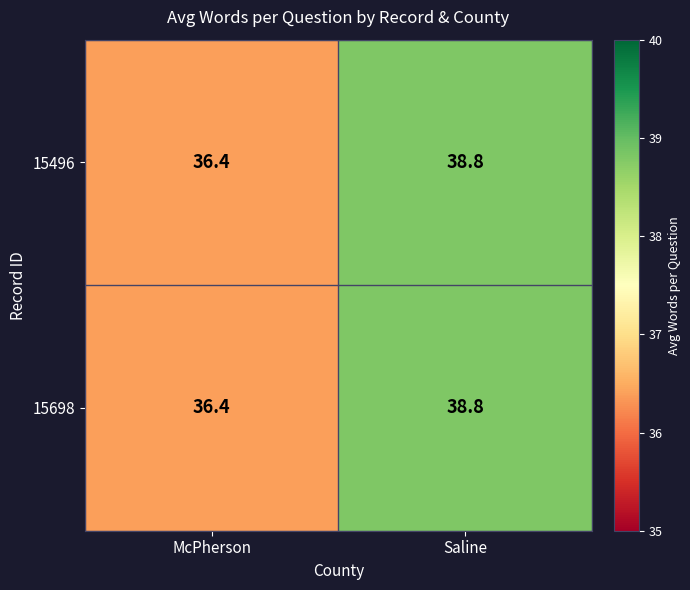

Reading right to left, what are all the values shown in this chart?

15496: 38.8	36.4
15698: 38.8	36.4